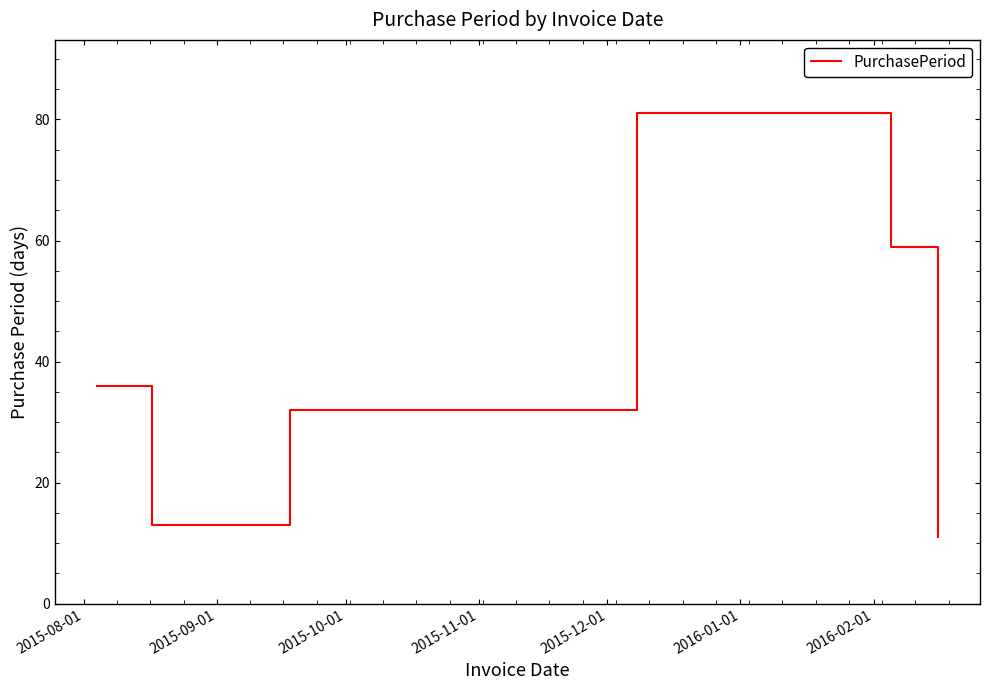

What is the maximum value shown in the chart?

81